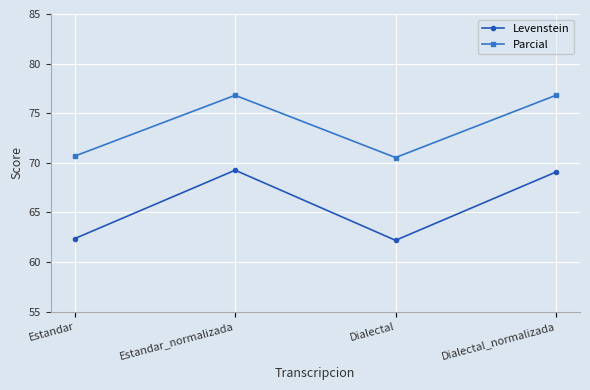

What is the maximum value for Parcial?

76.8